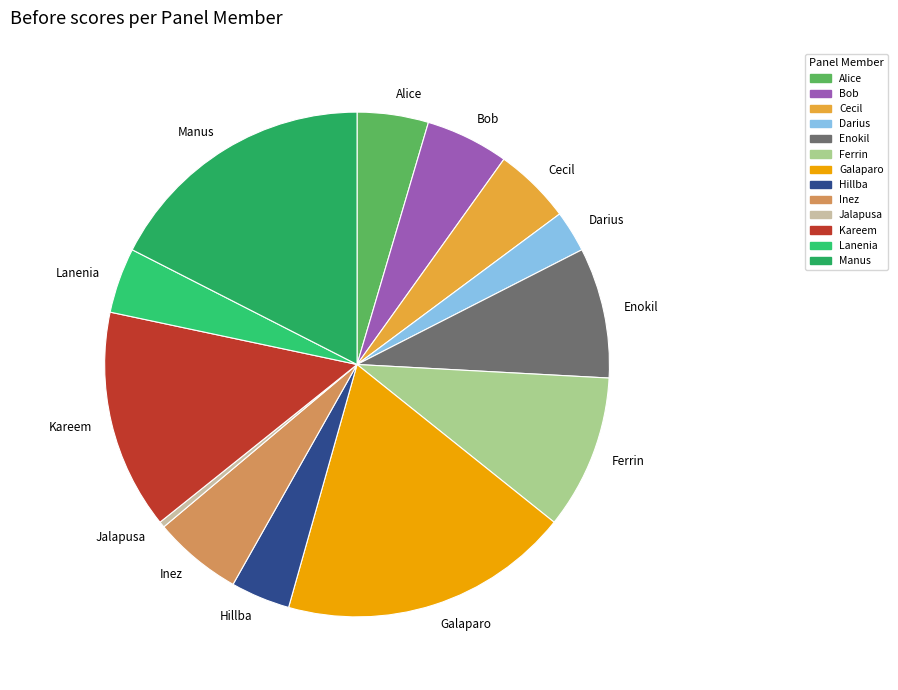

Is the sum of Alice and Bob greater than half?

No